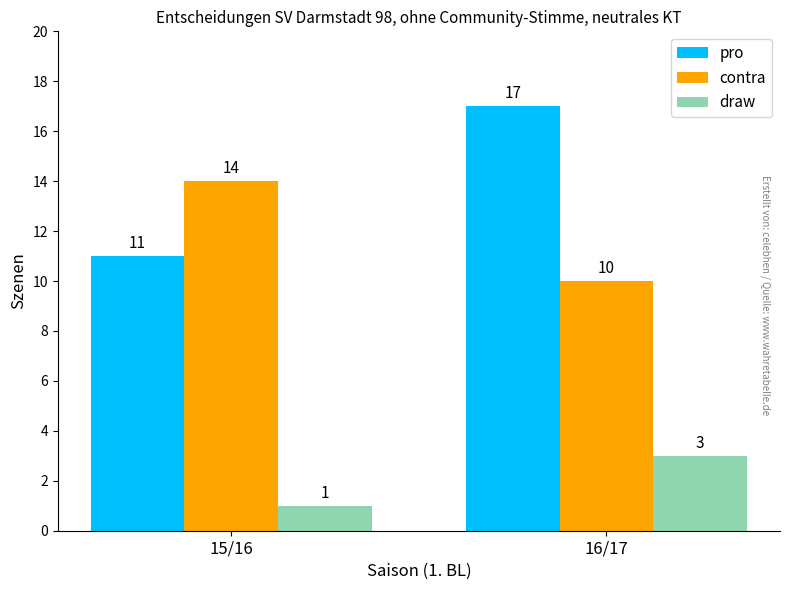

What is the difference between the pro values at 15/16 and 16/17?

6